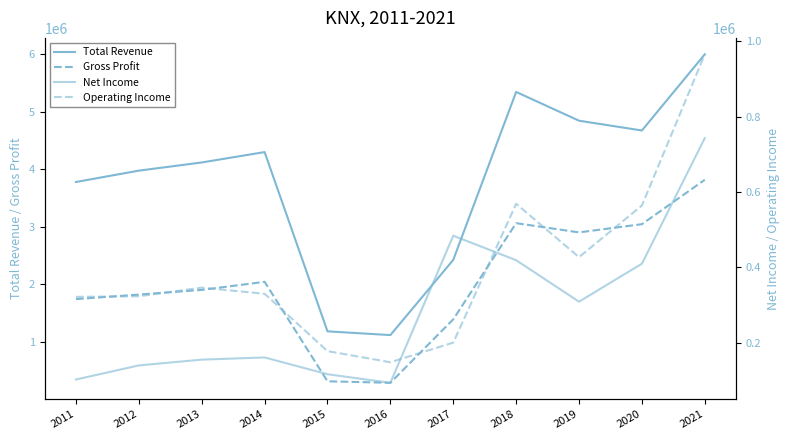

How many lines are shown in the chart?

4